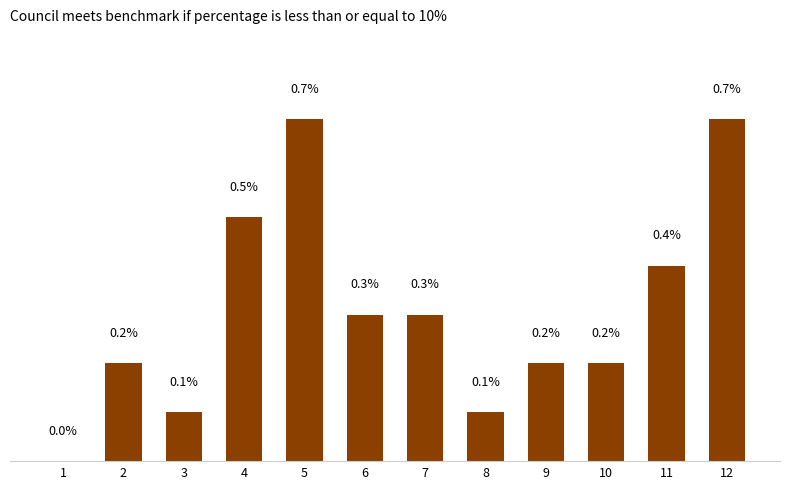

What is the maximum value shown in the chart?

0.7